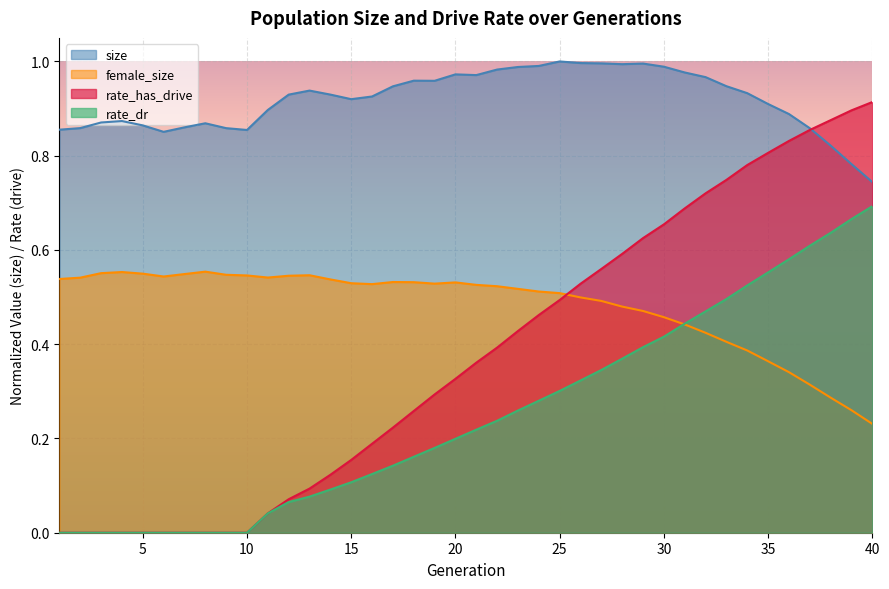

At 18, list the series in order from smallest to largest.

rate_dr, rate_has_drive, female_size, size